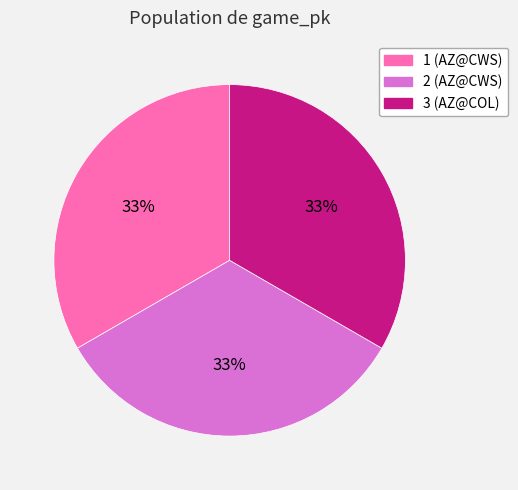

How many segments does this pie chart have?

3